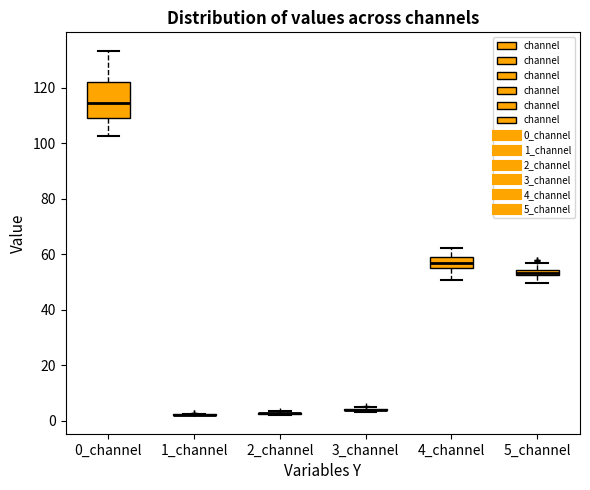

Comparing the boxes themselves (not the whiskers), which one is the tallest?

0_channel